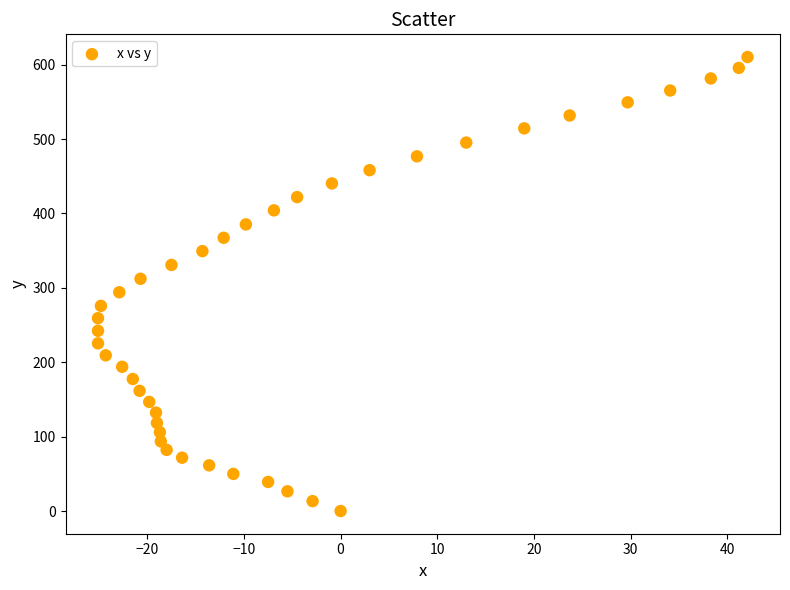

What is the range of Y values (max minus min)?

610.3